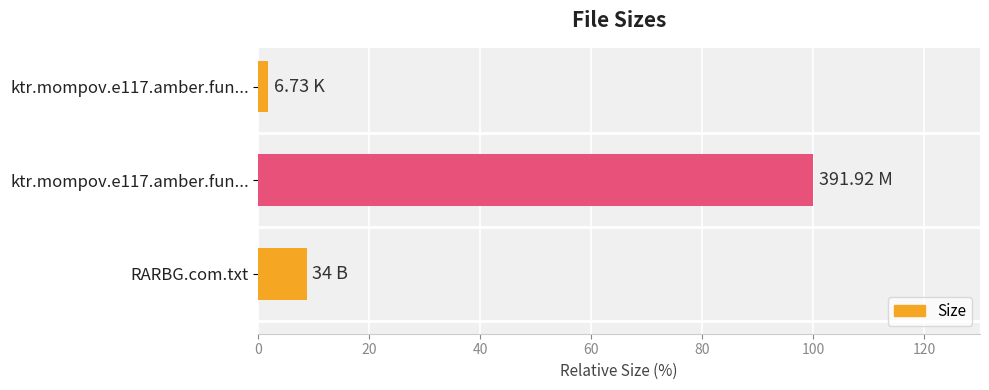

How many data points are less than 8?

1